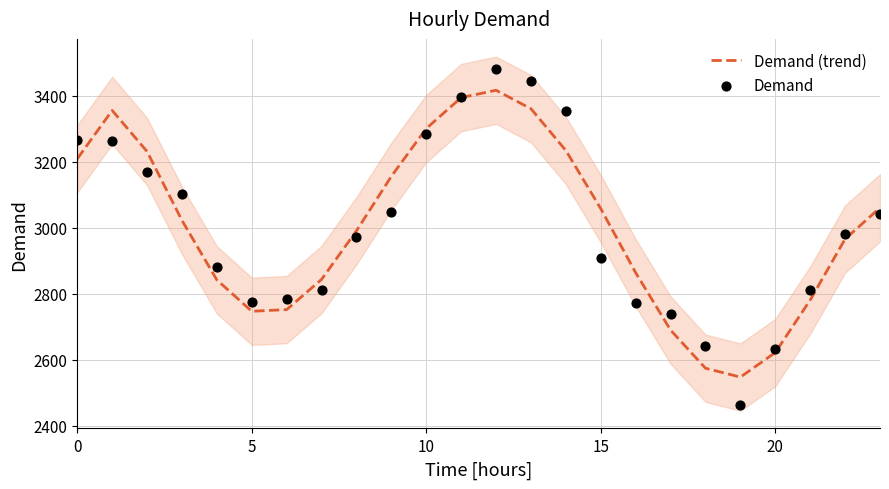

Which series contains the lowest Y value?

Demand